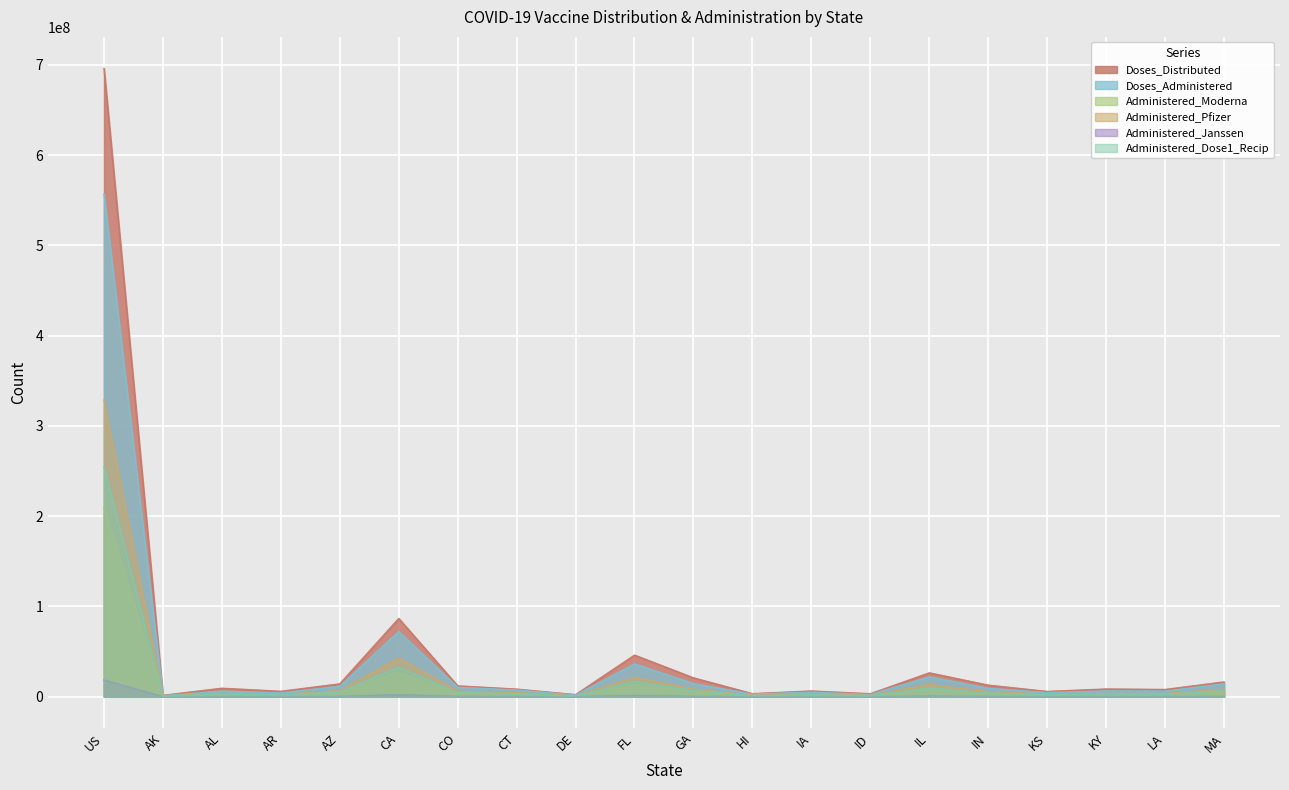

What is the label of the 17th point from the right?

AR